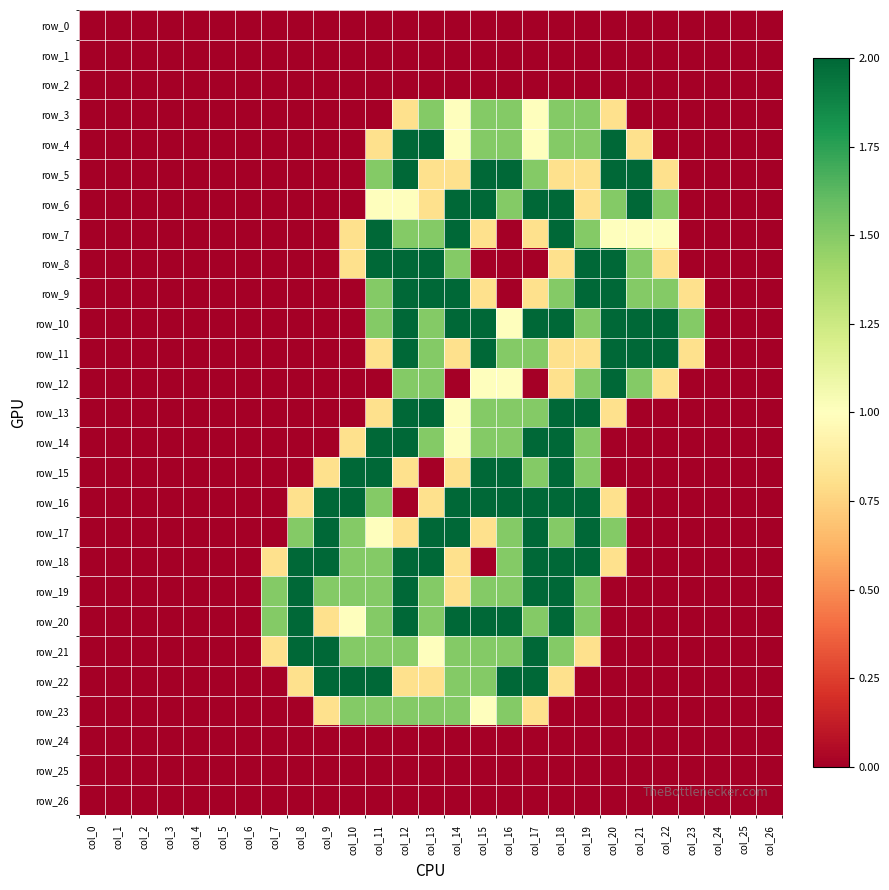

Which series changed the most between col_7 and col_11?

row_7